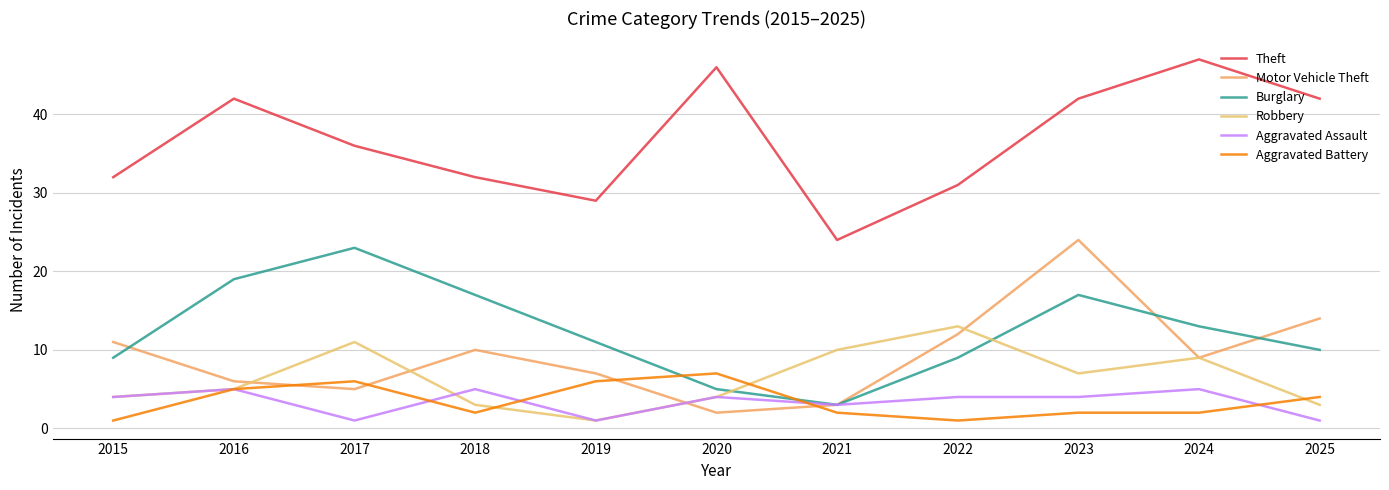

What is the sum of the Motor Vehicle Theft values at 2025 and 2021?

17